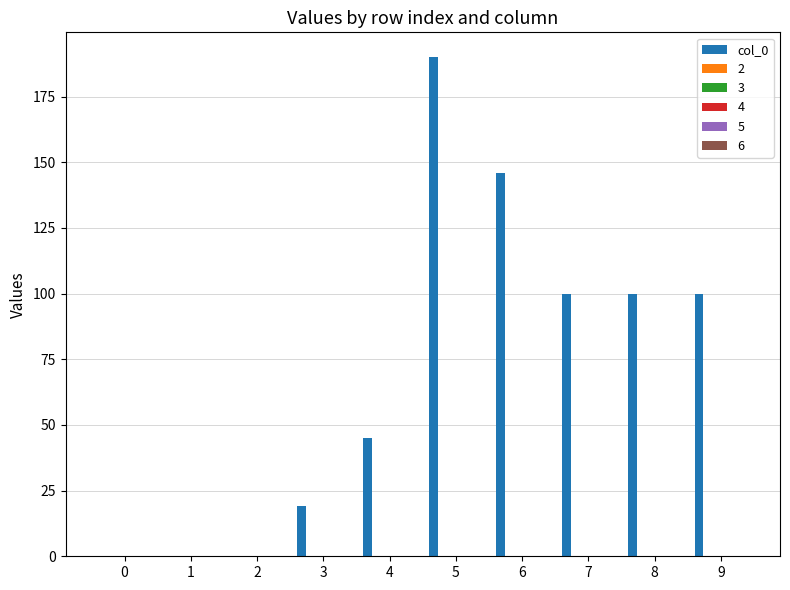

What is the sum of all values?

700